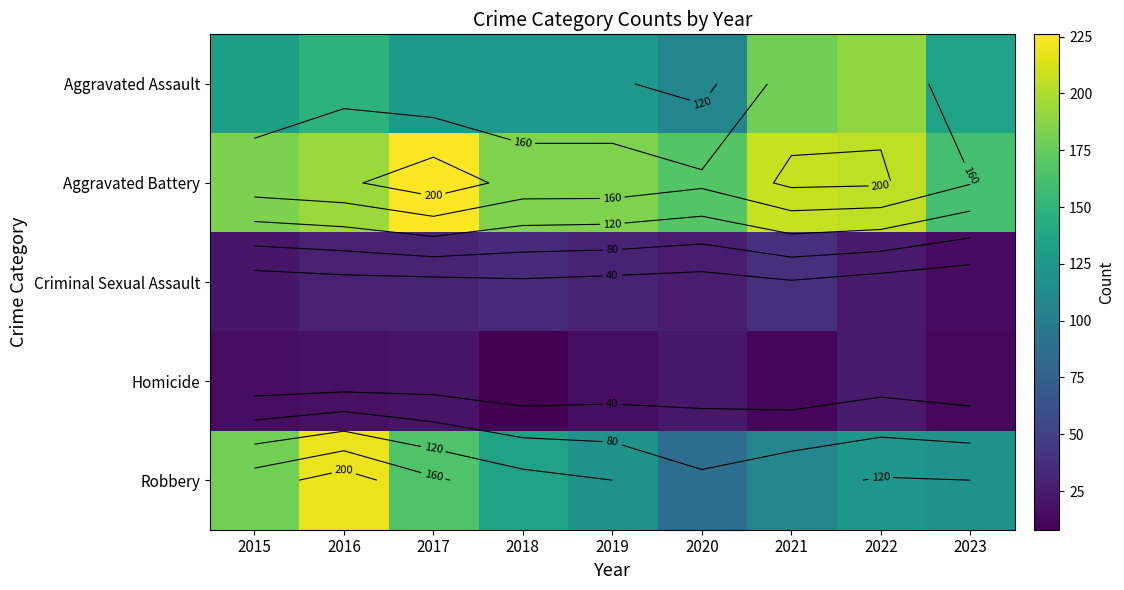

At 2015, list the series in order from smallest to largest.

Homicide, Criminal Sexual Assault, Aggravated Assault, Robbery, Aggravated Battery